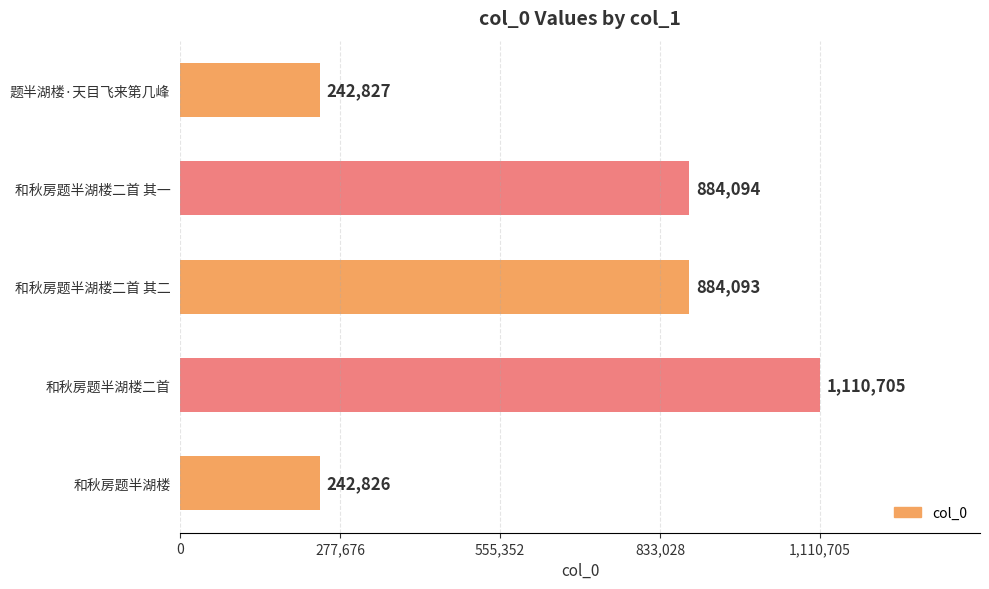

What is the change in value from 和秋房题半湖楼二首 其一 to 和秋房题半湖楼二首?

+226611